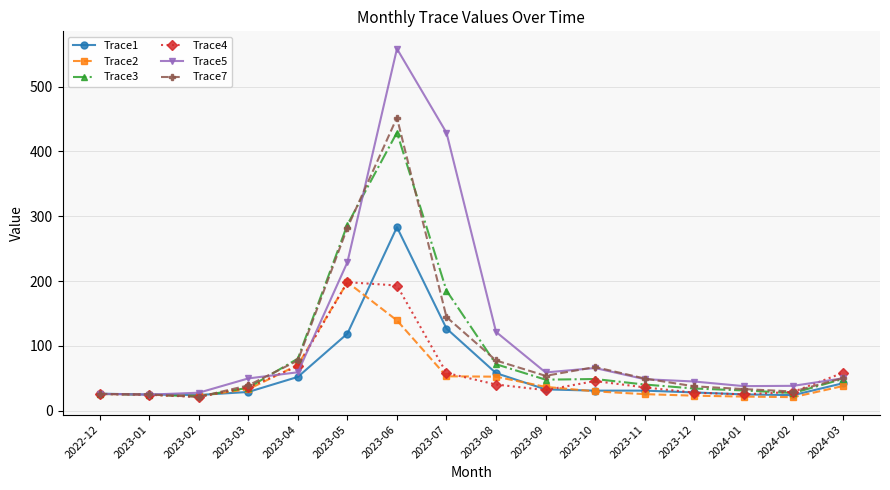

How many lines are shown in the chart?

6